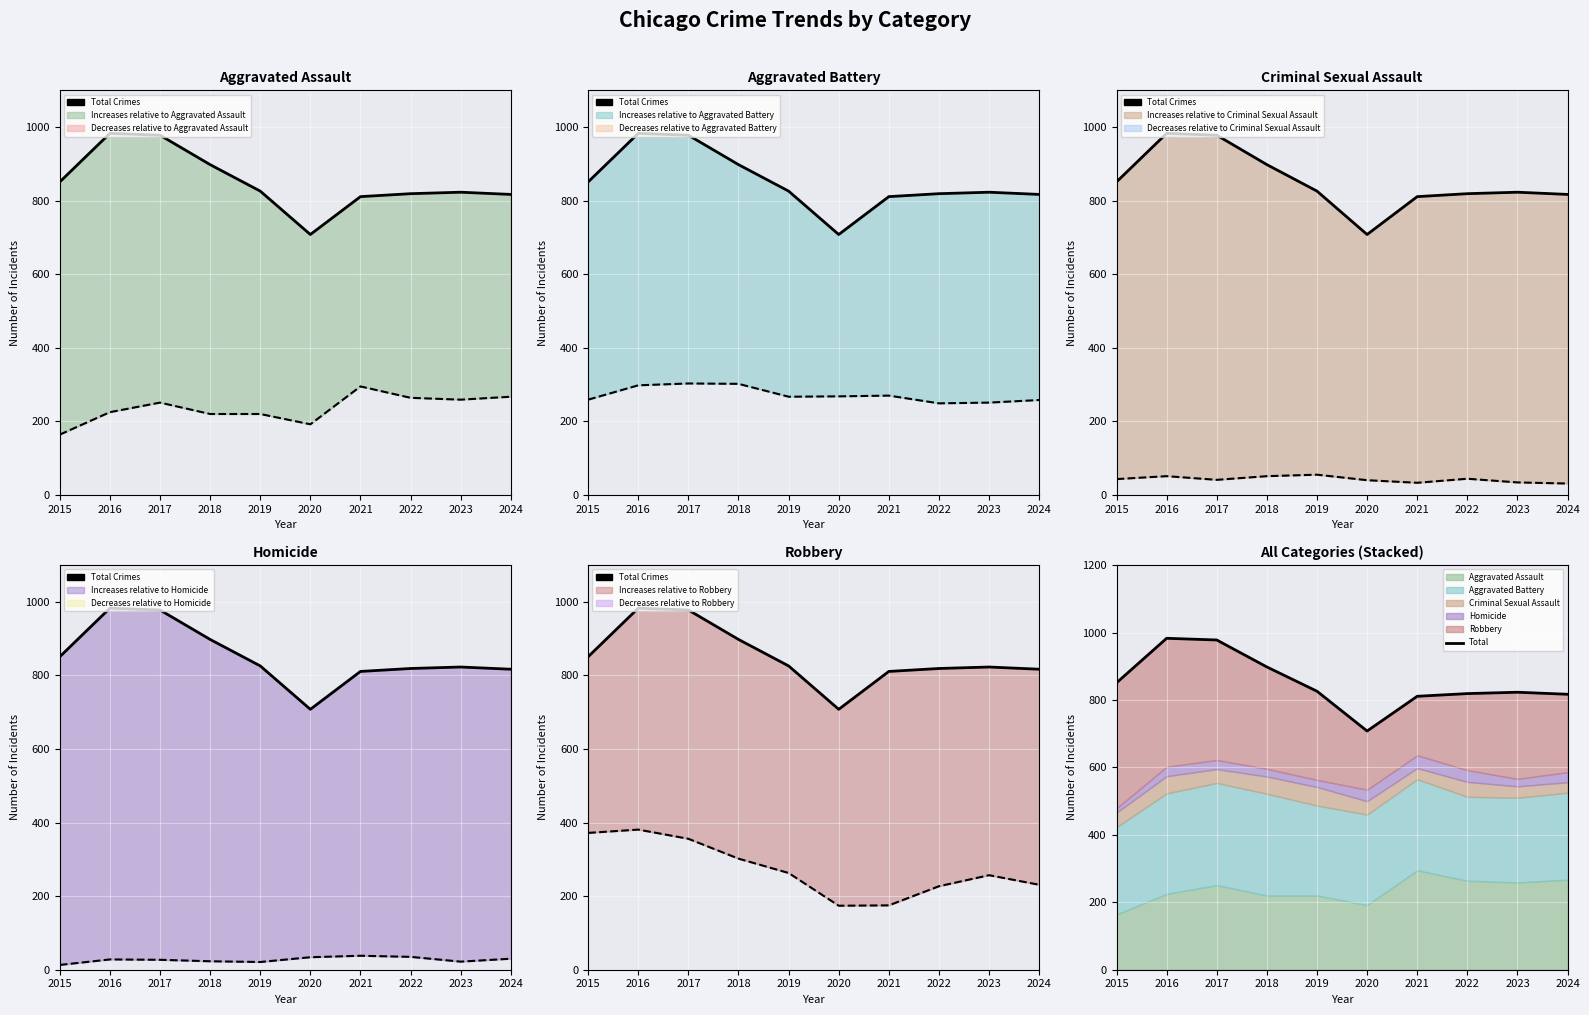

Reading left to right, transcribe all the data shown in this chart.

Aggravated Assault: 164	225	251	220	220	192	295	264	259	267
Aggravated Battery: 259	298	303	302	267	268	270	249	251	258
Criminal Sexual Assault: 43	51	41	51	55	40	33	44	34	31
Homicide: 13	28	27	23	21	34	38	35	22	30
Robbery: 372	381	356	302	263	174	175	227	257	231
Total: 851	983	978	898	826	708	811	819	823	817